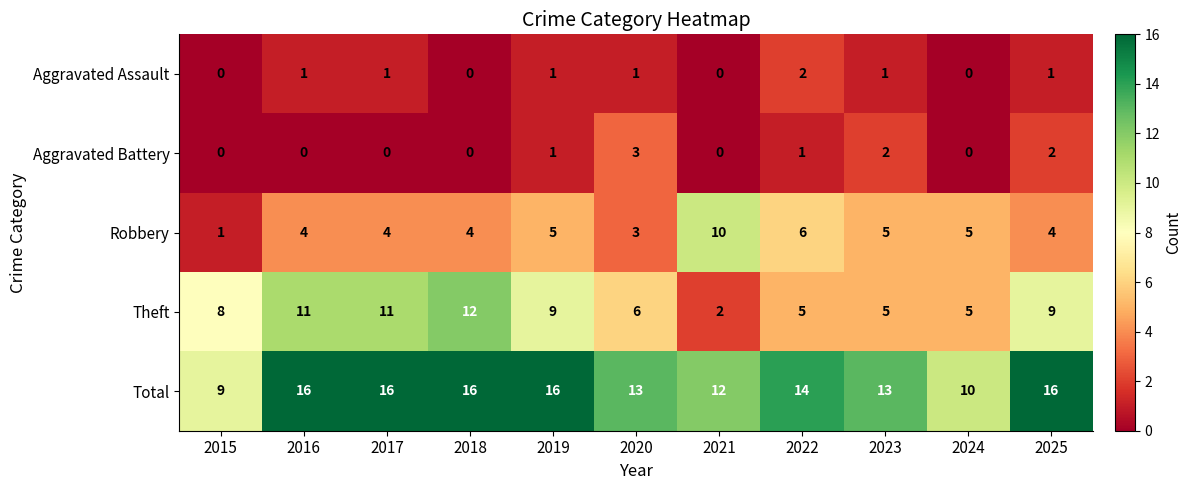

What is the greatest value displayed?

16